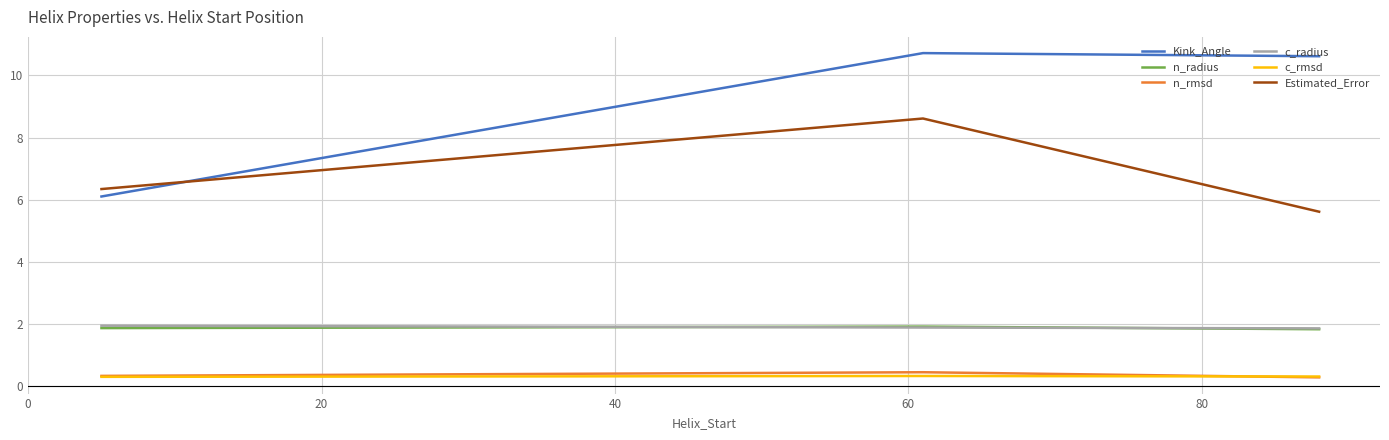

Which series has the widest spread of values?

Kink_Angle